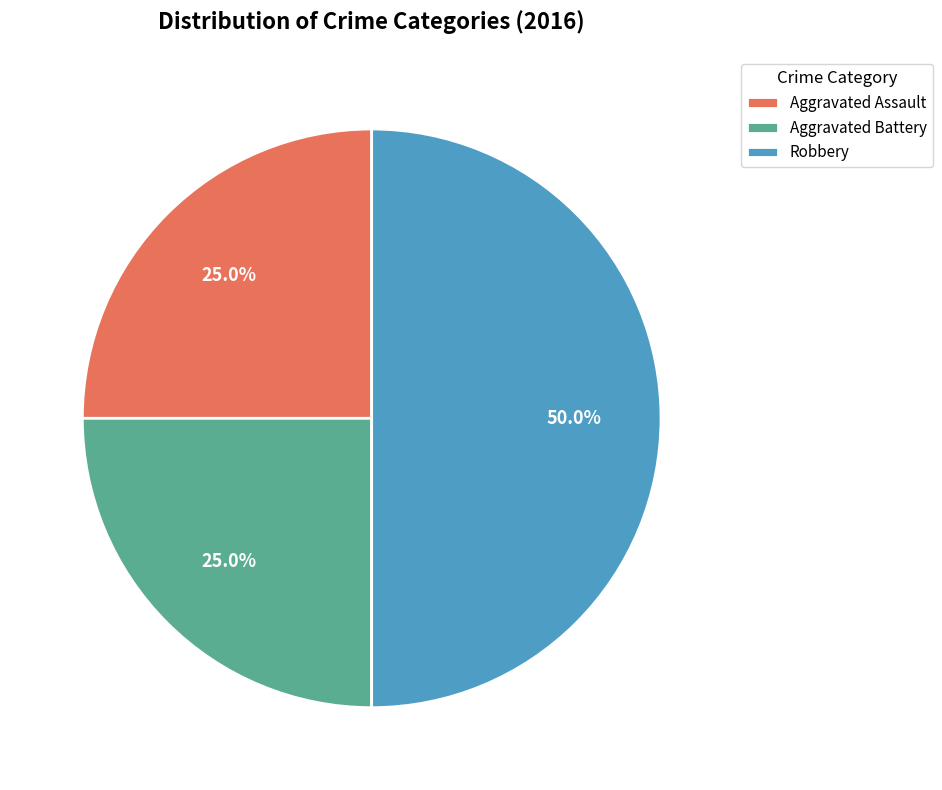

What is the largest slice in the pie chart?

Robbery